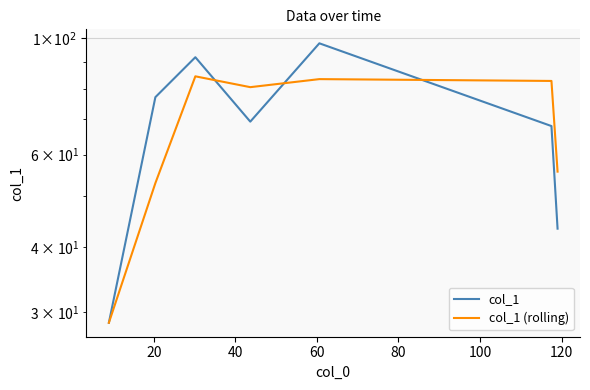

Does the chart have visible grid lines?

Yes